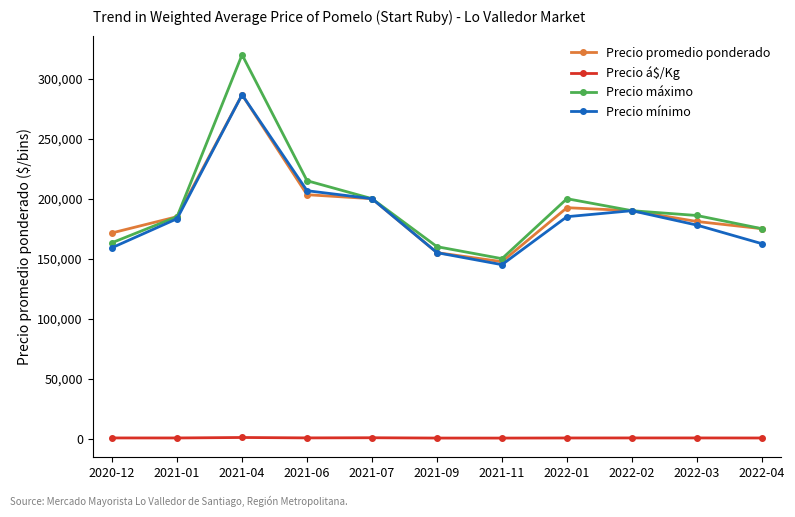

True or false: Precio máximo has a value of 186000 at 2022-03.

True